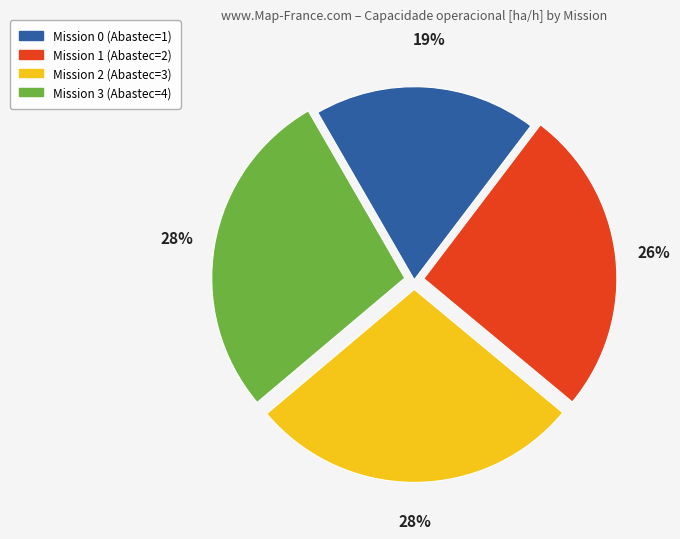

Is there any slice that represents more than half of the pie?

No